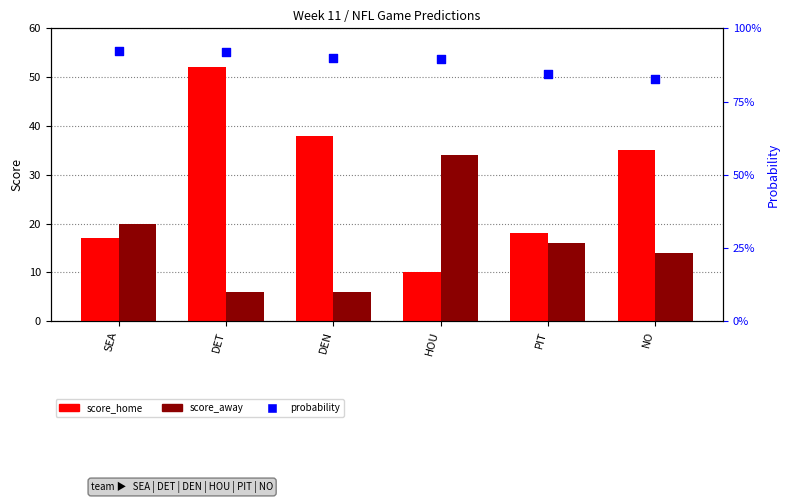

Which series has the largest total across all categories?

score_home